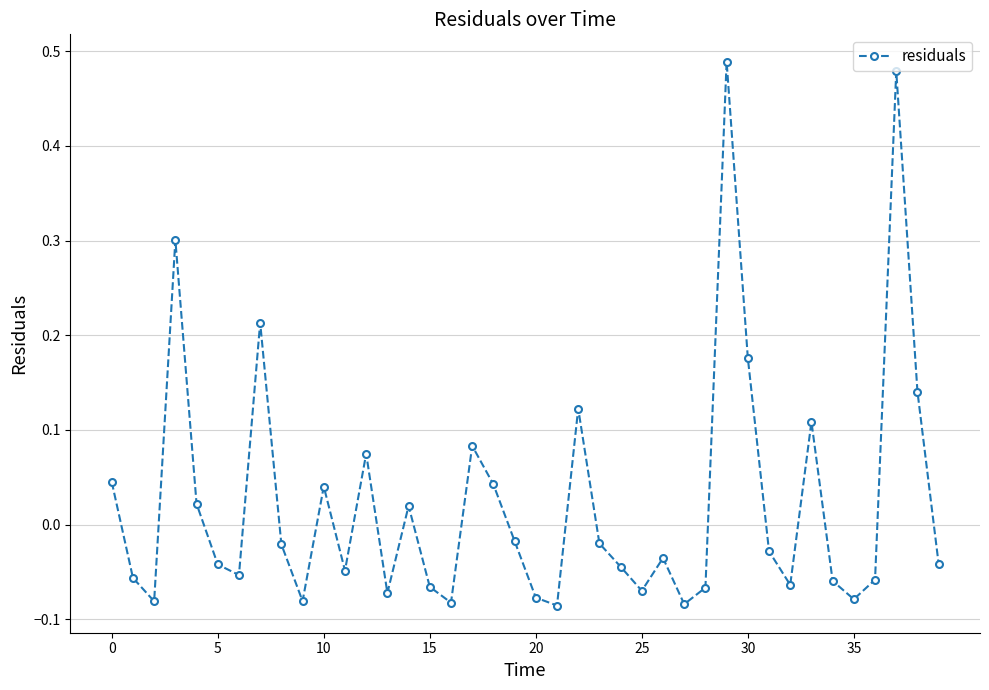

What is the difference between the second highest and minimum values?

0.6